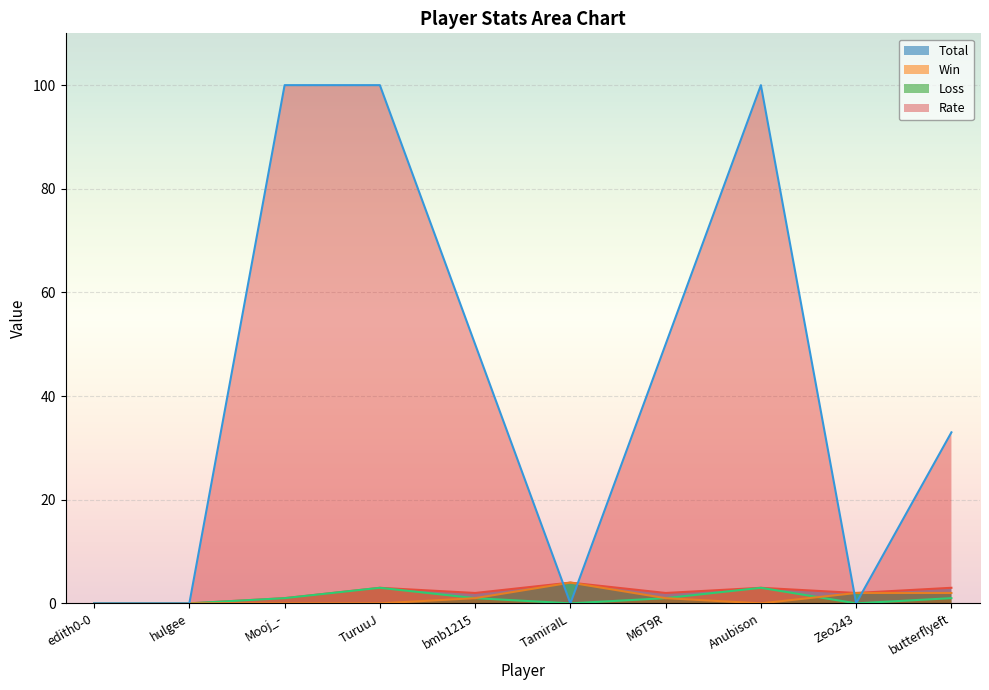

Between edith0-0 and bmb1215, which series saw the biggest shift?

Rate